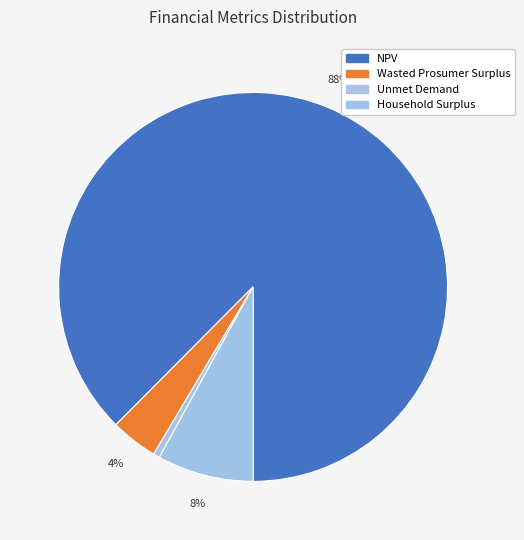

To the nearest percent, what percentage of the pie is Household Surplus?

8%